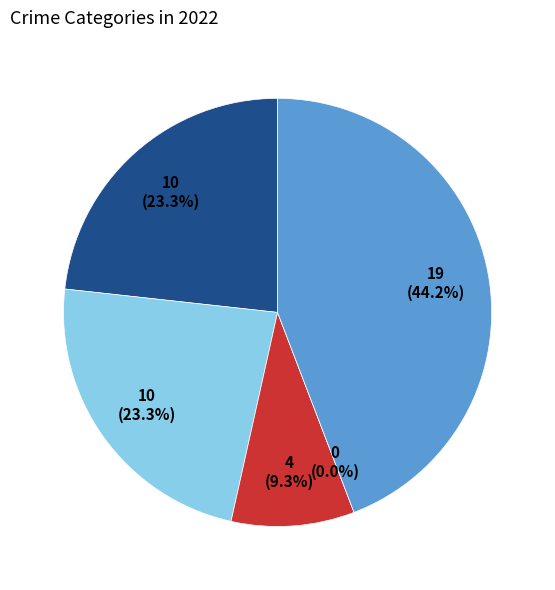

What is the change in value from Criminal Sexual Assault to Homicide?

-4